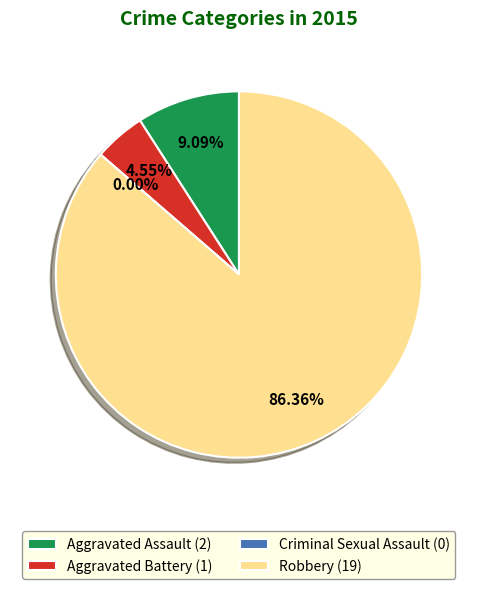

What is the total percentage of Aggravated Battery and Criminal Sexual Assault?

4.5%